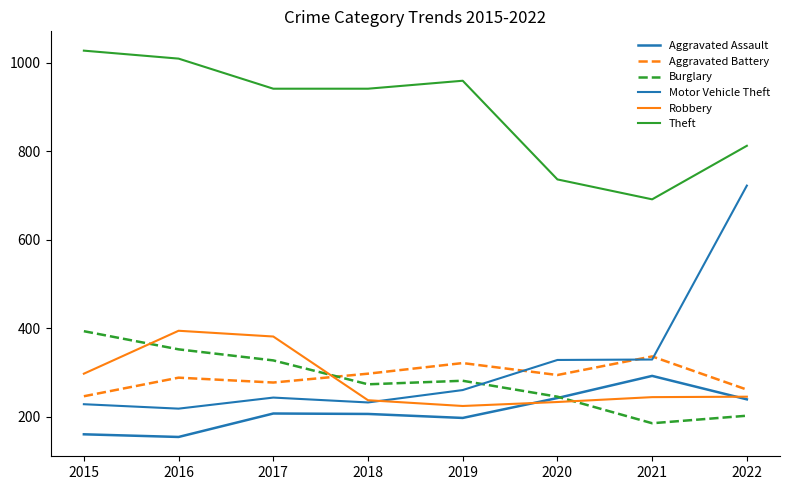

Is it true that Motor Vehicle Theft equals 722 at 2022?

True